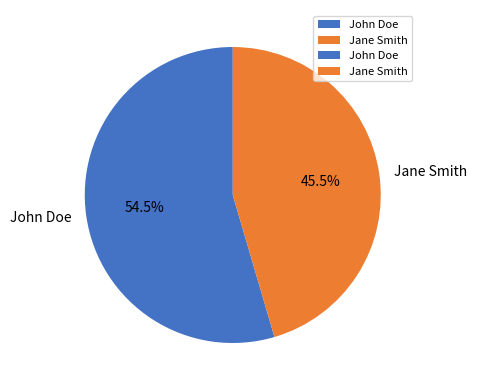

How many slices are in this pie chart?

2